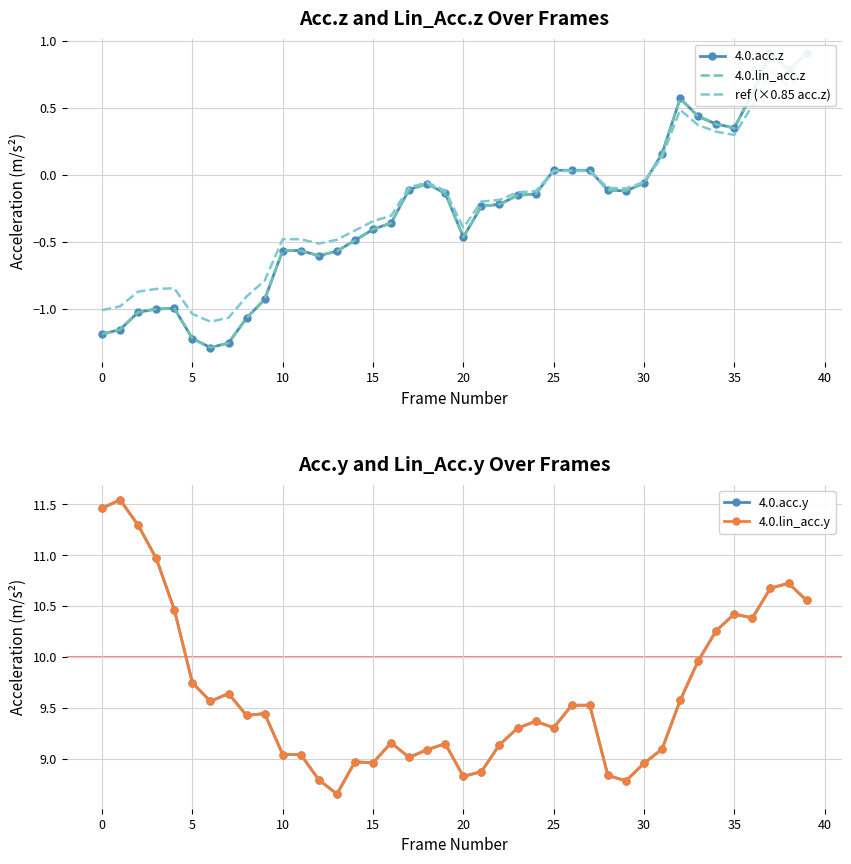

List the series in order of their peak value, highest first.

4.0.acc.y, 4.0.lin_acc.y, 4.0.acc.z, 4.0.lin_acc.z, ref (×0.85 acc.z)